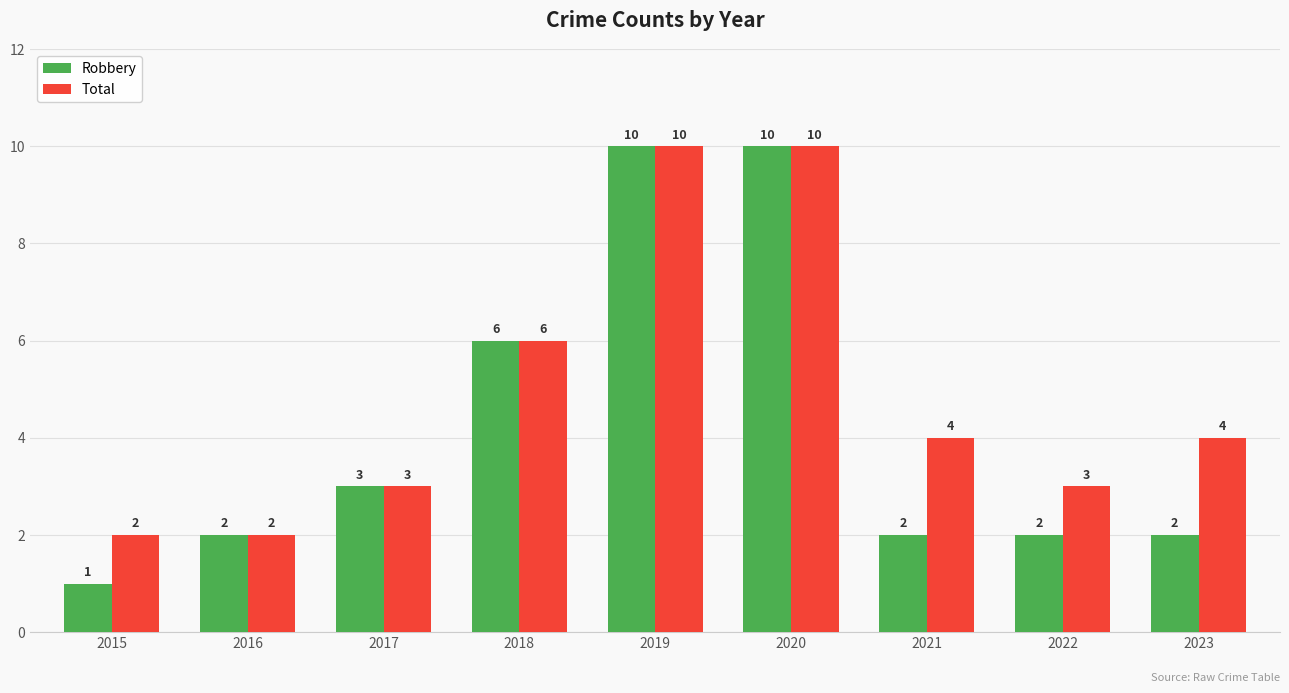

What is the smallest value displayed?

1